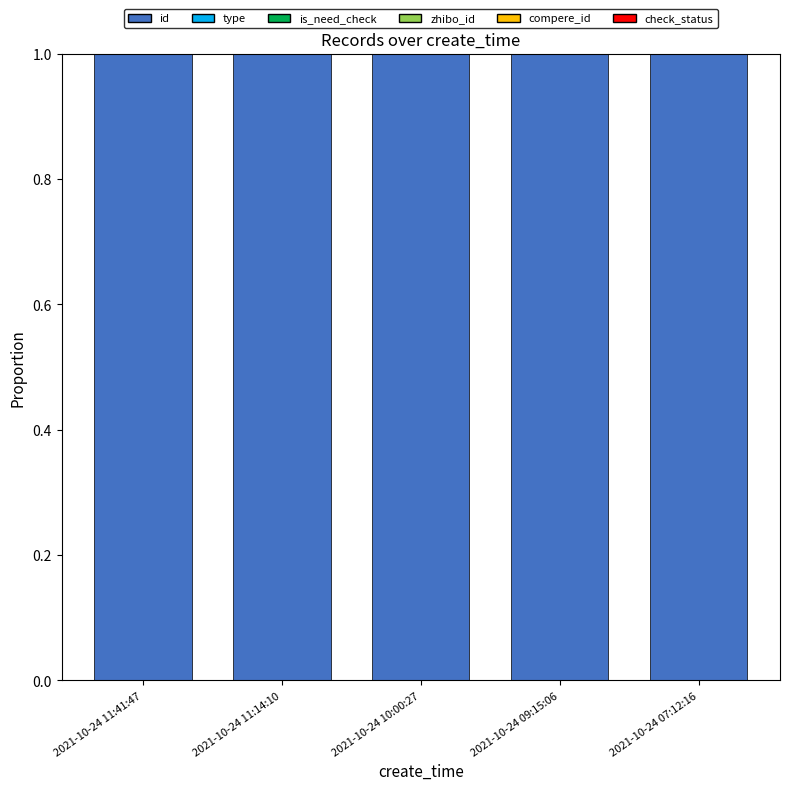

What is the maximum value for id?

1.0